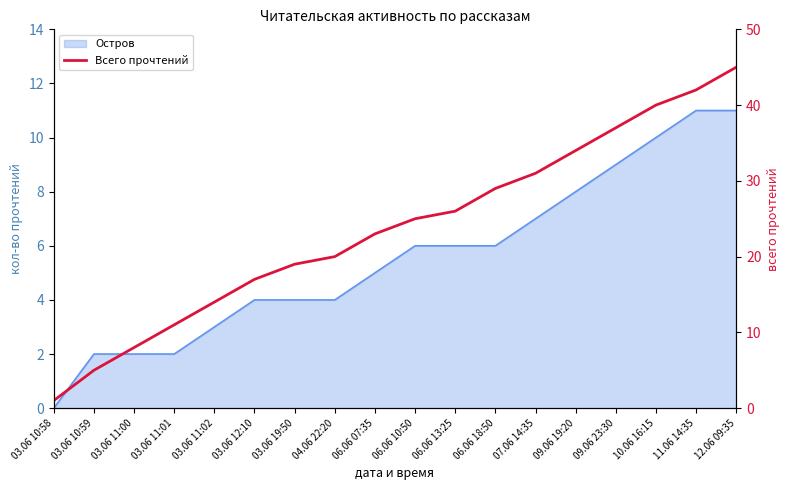

True or false: the data has more than 2 interior local peaks.

False